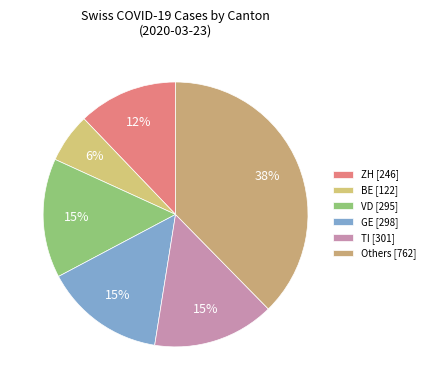

To the nearest percent, what is the difference between the largest and smallest slice percentages?

32%